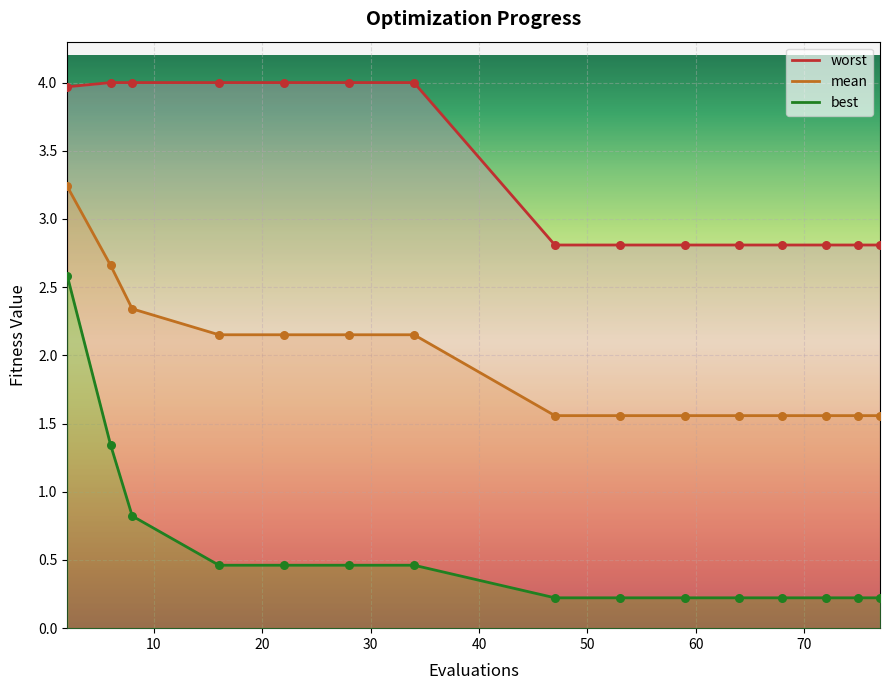

At how many categories does at least one series exceed 3?

7